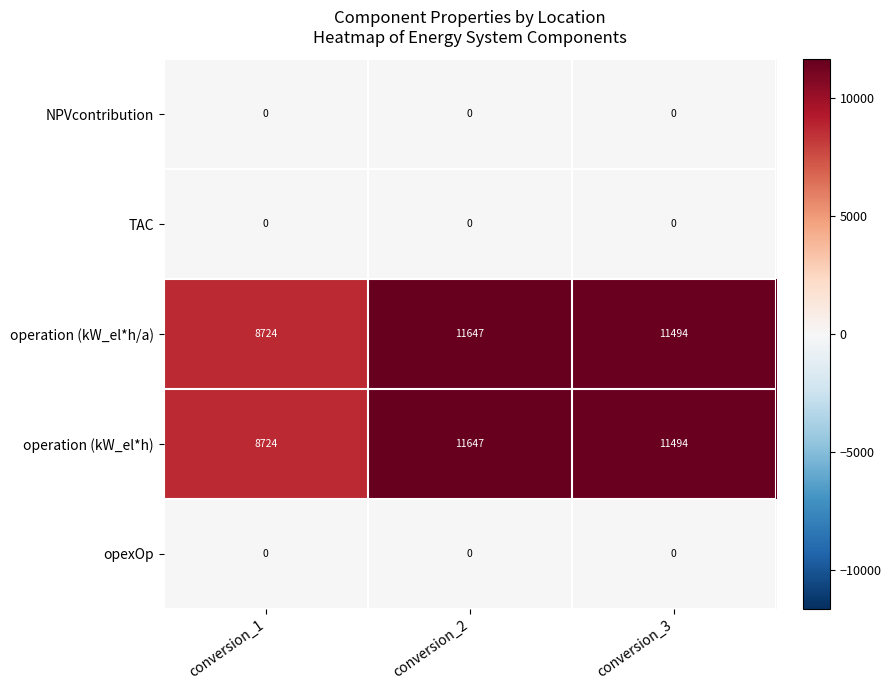

Reading left to right, what are all the values shown in this chart?

NPVcontribution: 0	0	0
TAC: 0	0	0
operation (kW_el*h/a): 8724	11647	11494
operation (kW_el*h): 8724	11647	11494
opexOp: 0	0	0